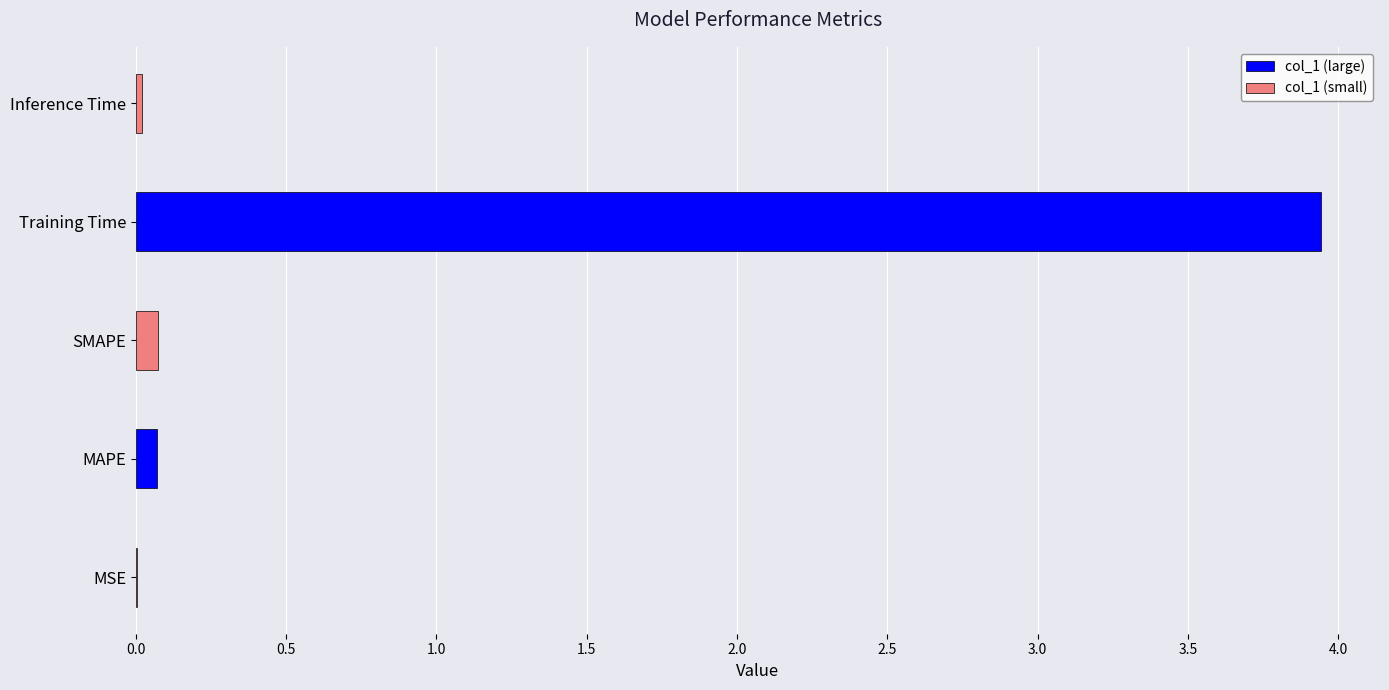

List the labels in order of value, smallest first.

MSE, Inference Time, MAPE, SMAPE, Training Time